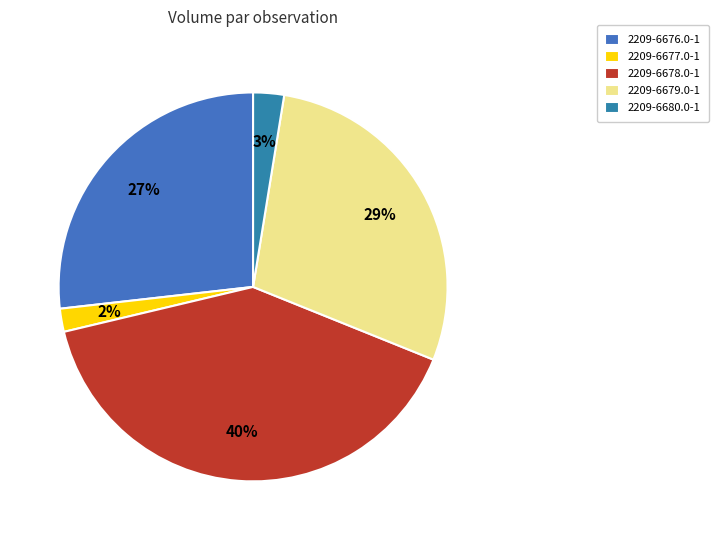

To the nearest percent, what portion does 2209-6678.0-1 represent?

40%